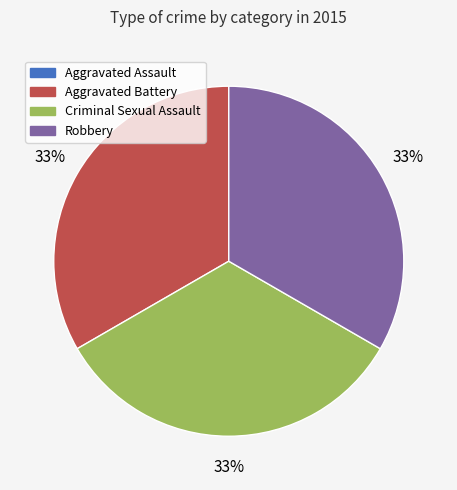

Approximately how many times larger is the value at Criminal Sexual Assault compared to Robbery?

1.0